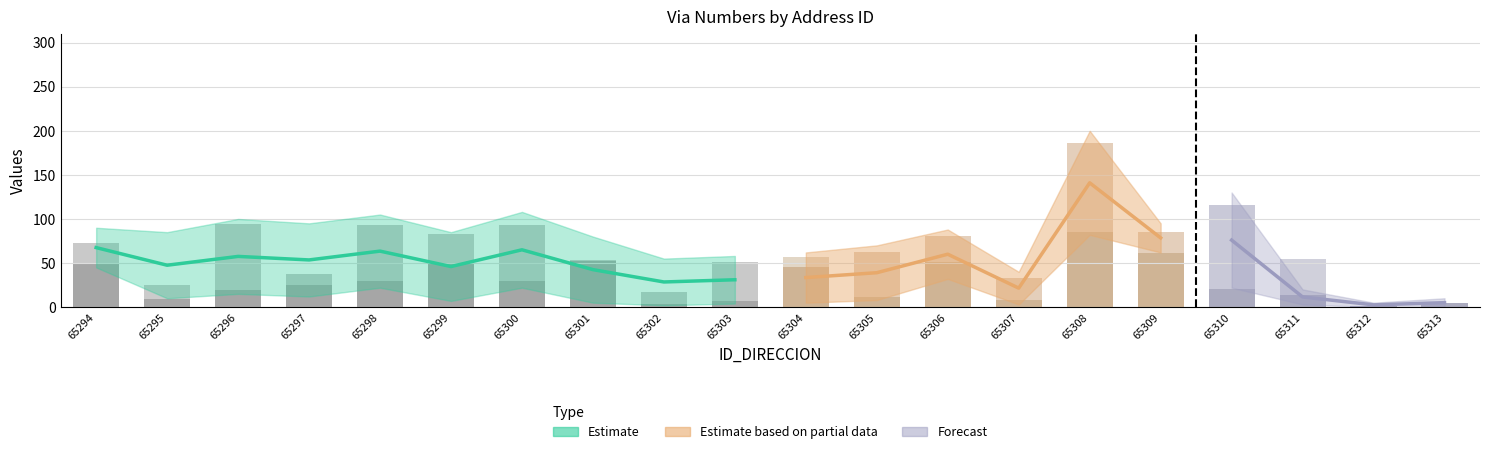

What is the sum of all NUMERO_PLACA_DIRECCION values?

753